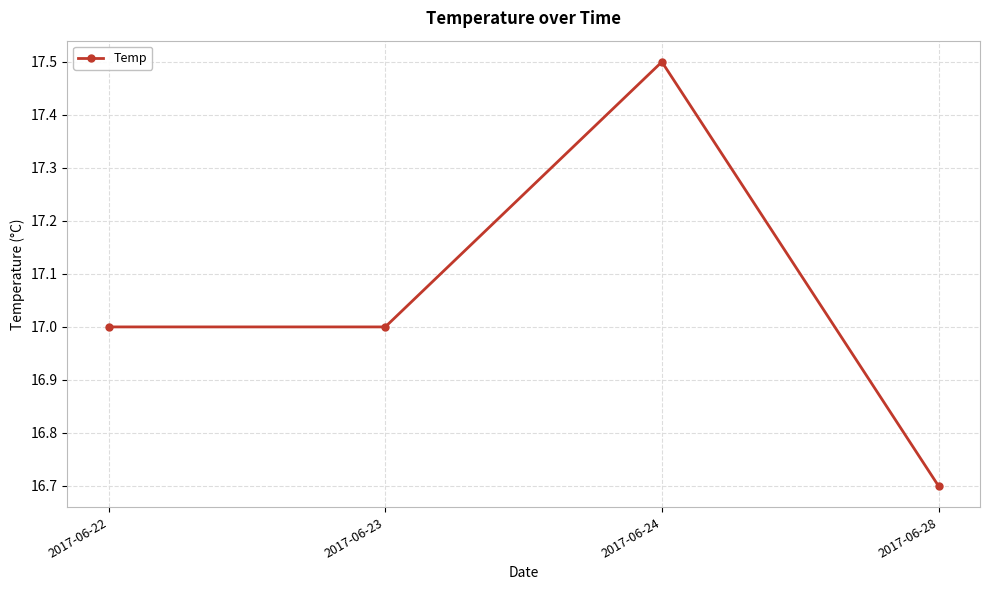

What is the difference between the maximum and second lowest values?

0.5